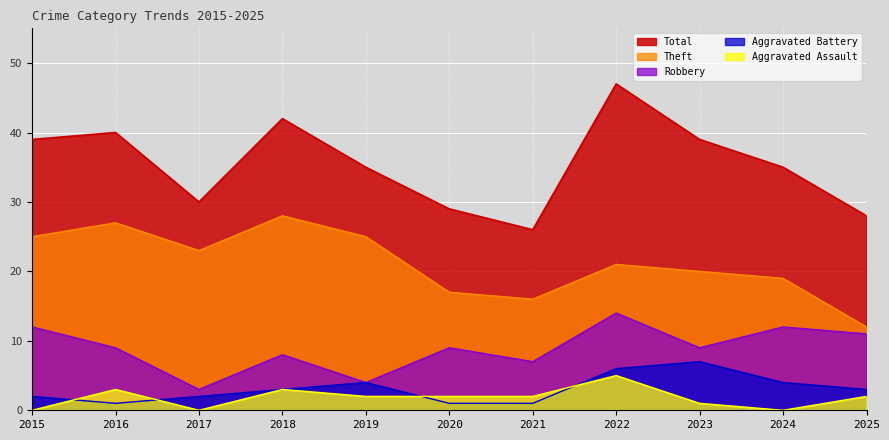

Reading right to left, what are all the values shown in this chart?

Theft: 2025=12	2024=19	2023=20	2022=21	2021=16	2020=17	2019=25	2018=28	2017=23	2016=27	2015=25
Robbery: 2025=11	2024=12	2023=9	2022=14	2021=7	2020=9	2019=4	2018=8	2017=3	2016=9	2015=12
Aggravated Battery: 2025=3	2024=4	2023=7	2022=6	2021=1	2020=1	2019=4	2018=3	2017=2	2016=1	2015=2
Aggravated Assault: 2025=2	2024=0	2023=1	2022=5	2021=2	2020=2	2019=2	2018=3	2017=0	2016=3	2015=0
Total: 2025=28	2024=35	2023=39	2022=47	2021=26	2020=29	2019=35	2018=42	2017=30	2016=40	2015=39